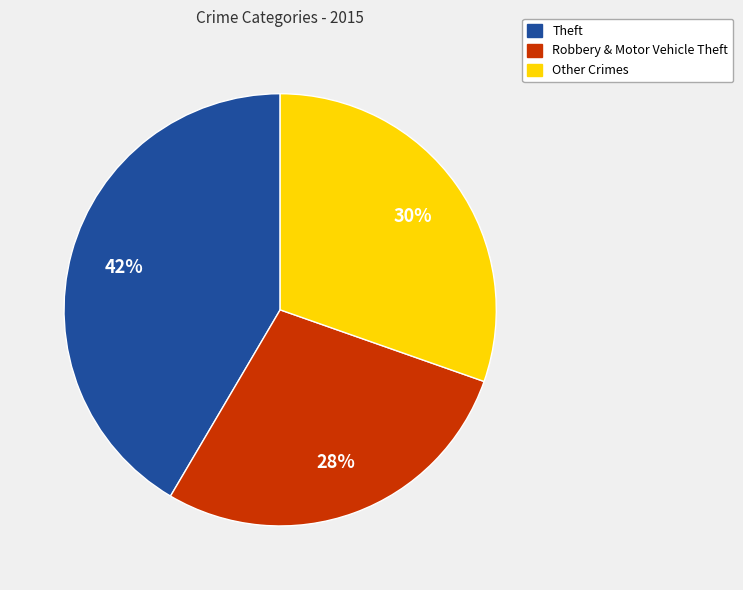

How many segments does this pie chart have?

3